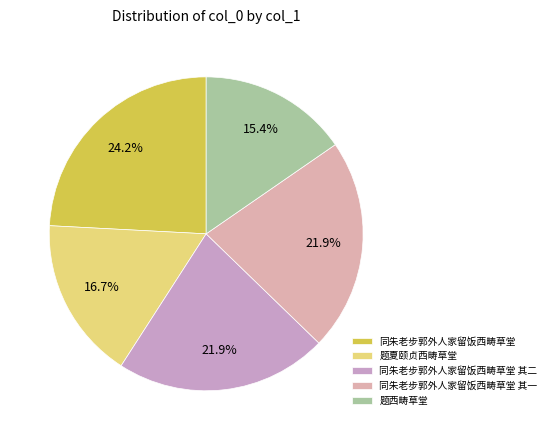

How many segments does this pie chart have?

5